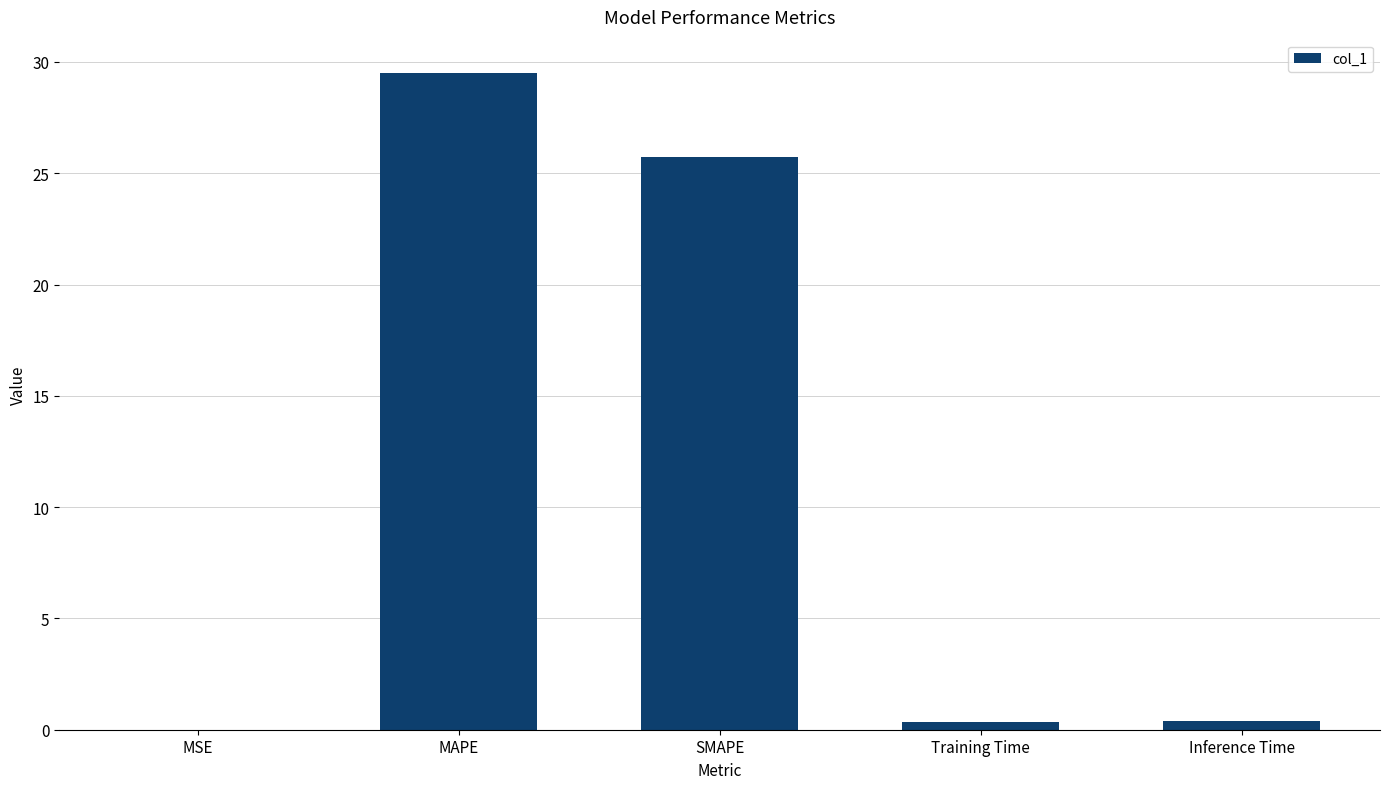

Are the bars horizontal?

No